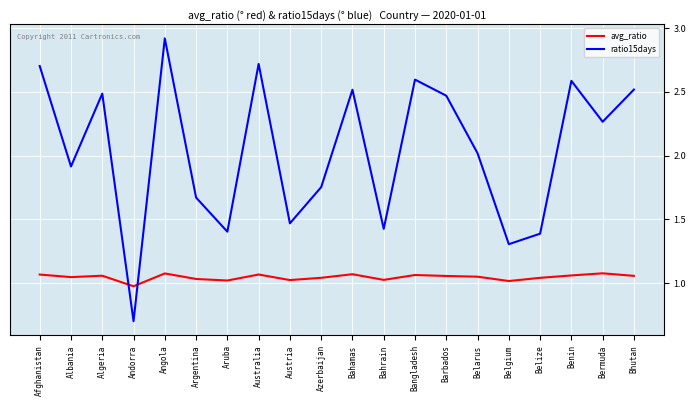

What is the difference between the maximum and minimum values in the ratio15days series?

2.2